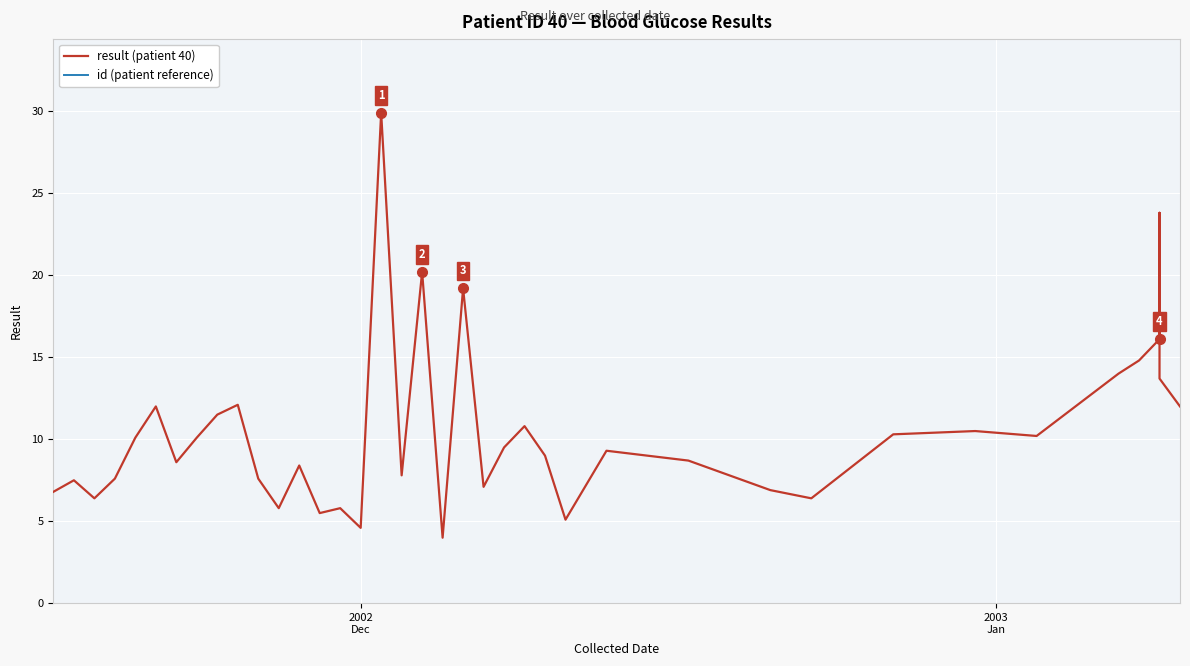

What are all the series names shown in the legend?

result (patient 40), id (patient reference)